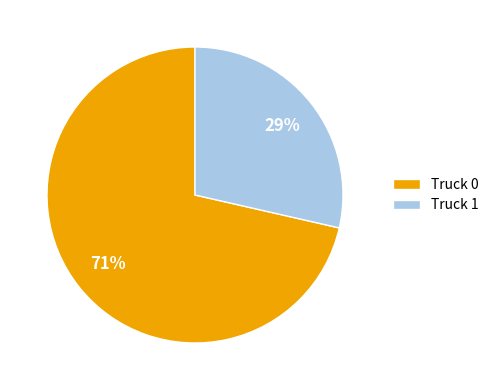

Is it true that Truck 0 is 62% of the pie?

False